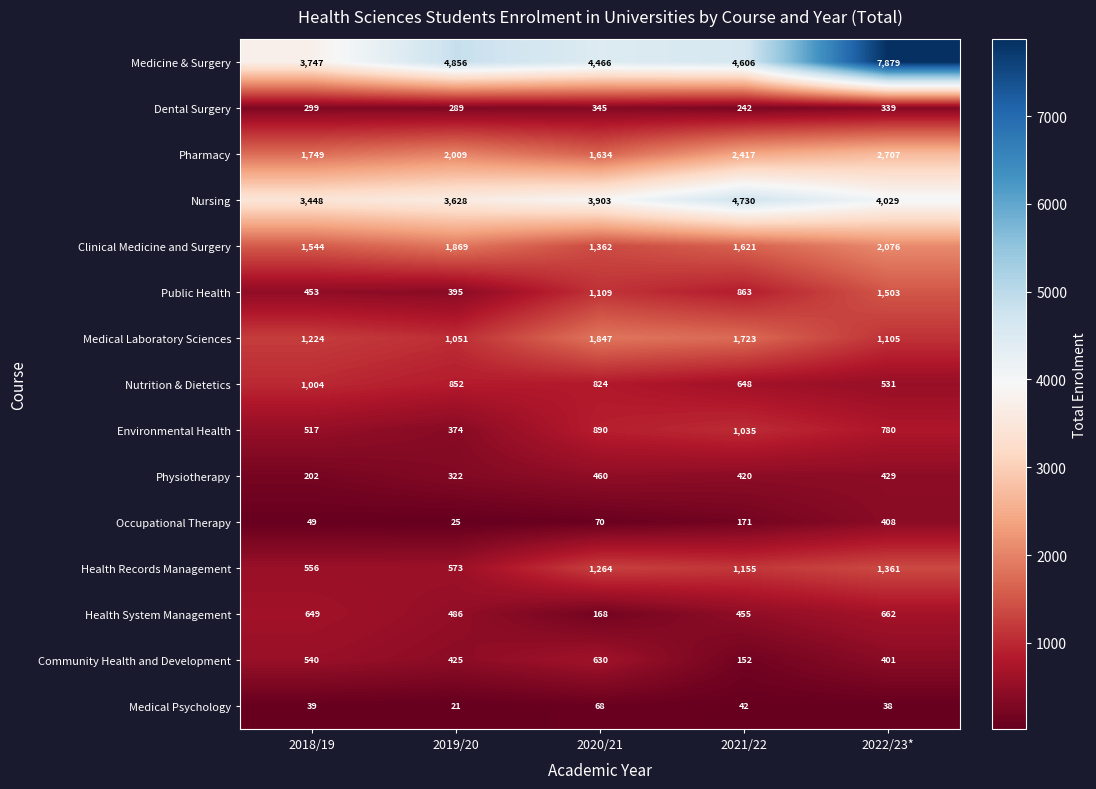

What is the sum of all Community Health and Development values?

2148